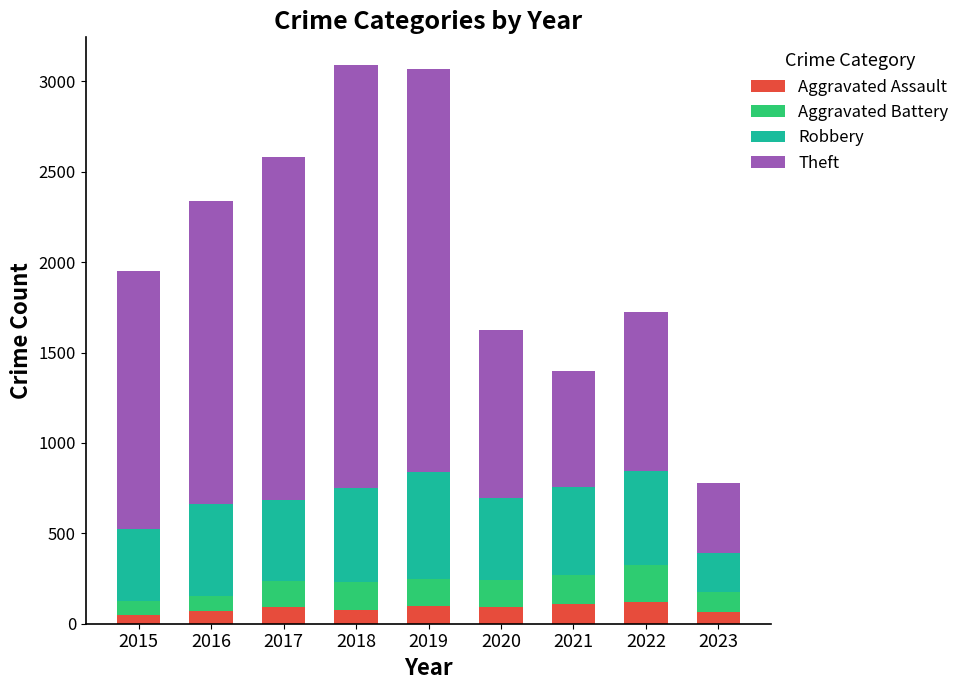

The value of Aggravated Assault at 2022 is 121. True or false?

True